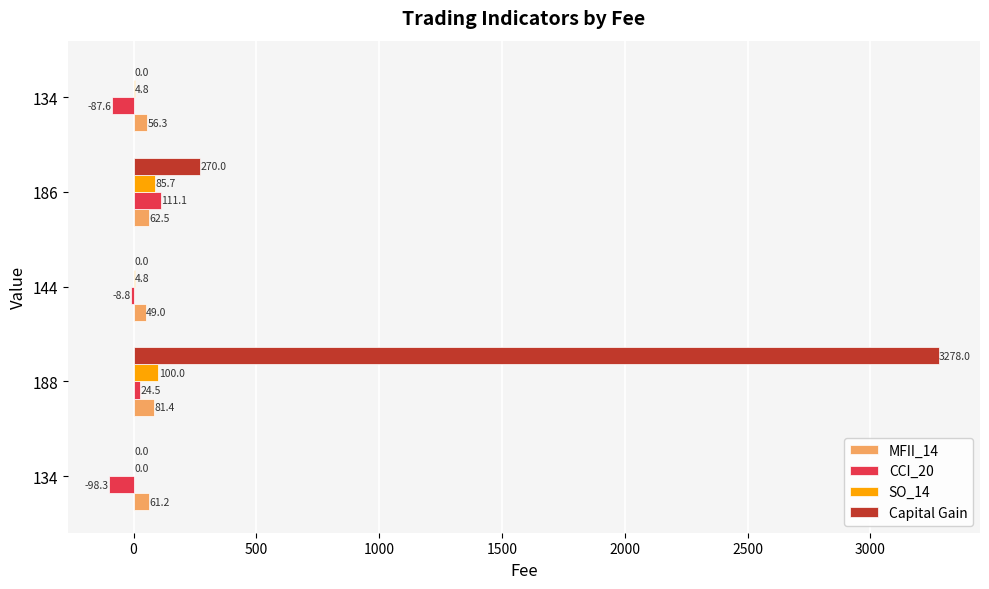

What are all the series names shown in the legend?

MFII_14, CCI_20, SO_14, Capital Gain